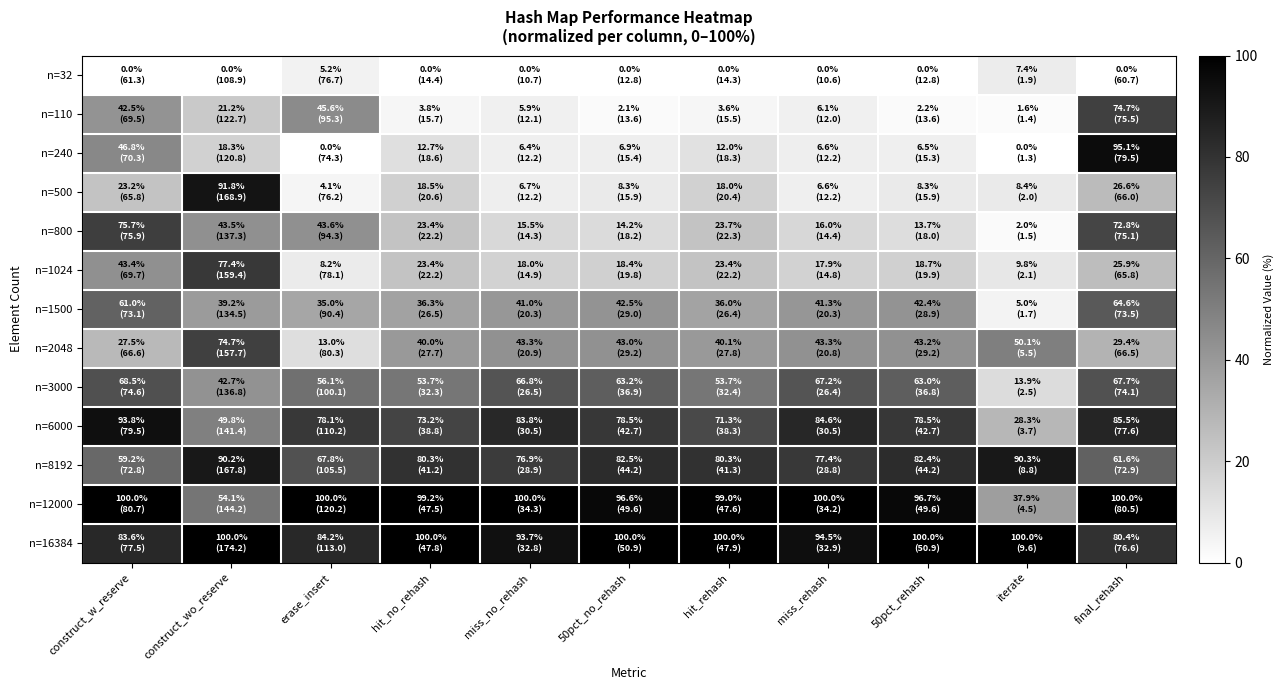

At how many categories does at least one series exceed 63?

11